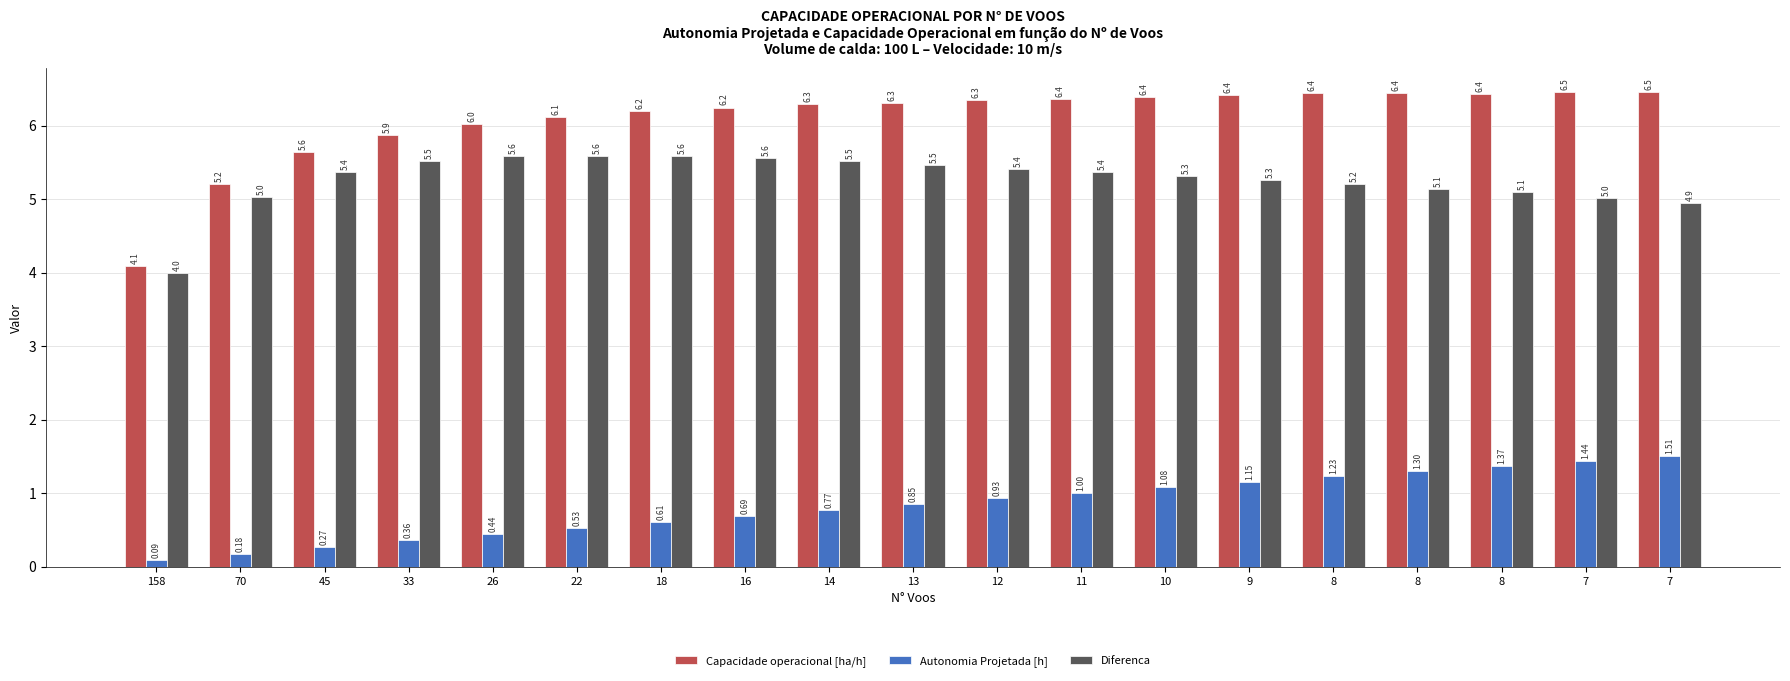

Where is Diferenca nearest to the value 4?

158